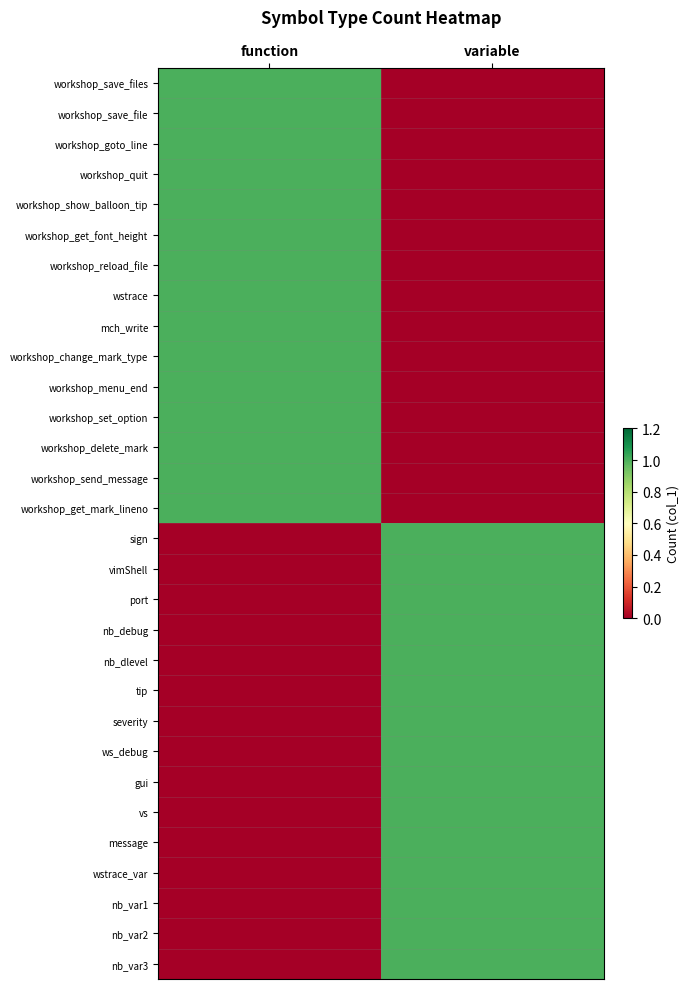

Which series has the widest spread of values?

workshop_save_files